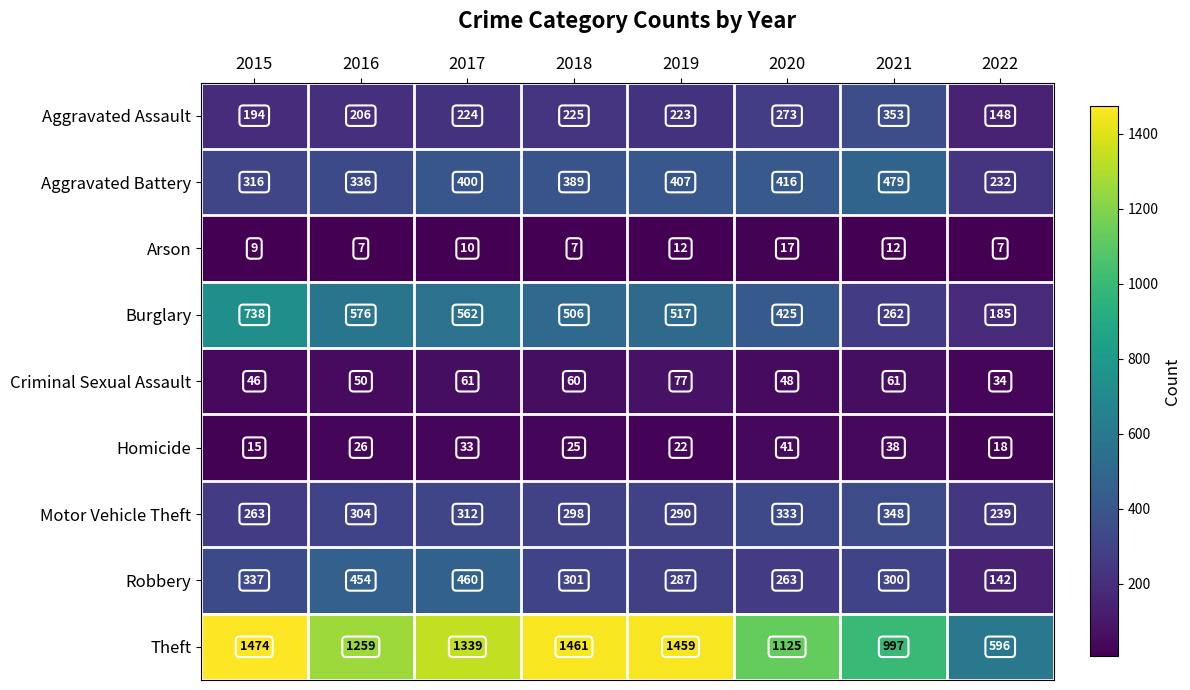

What is the difference between the highest and lowest values at 2022?

589